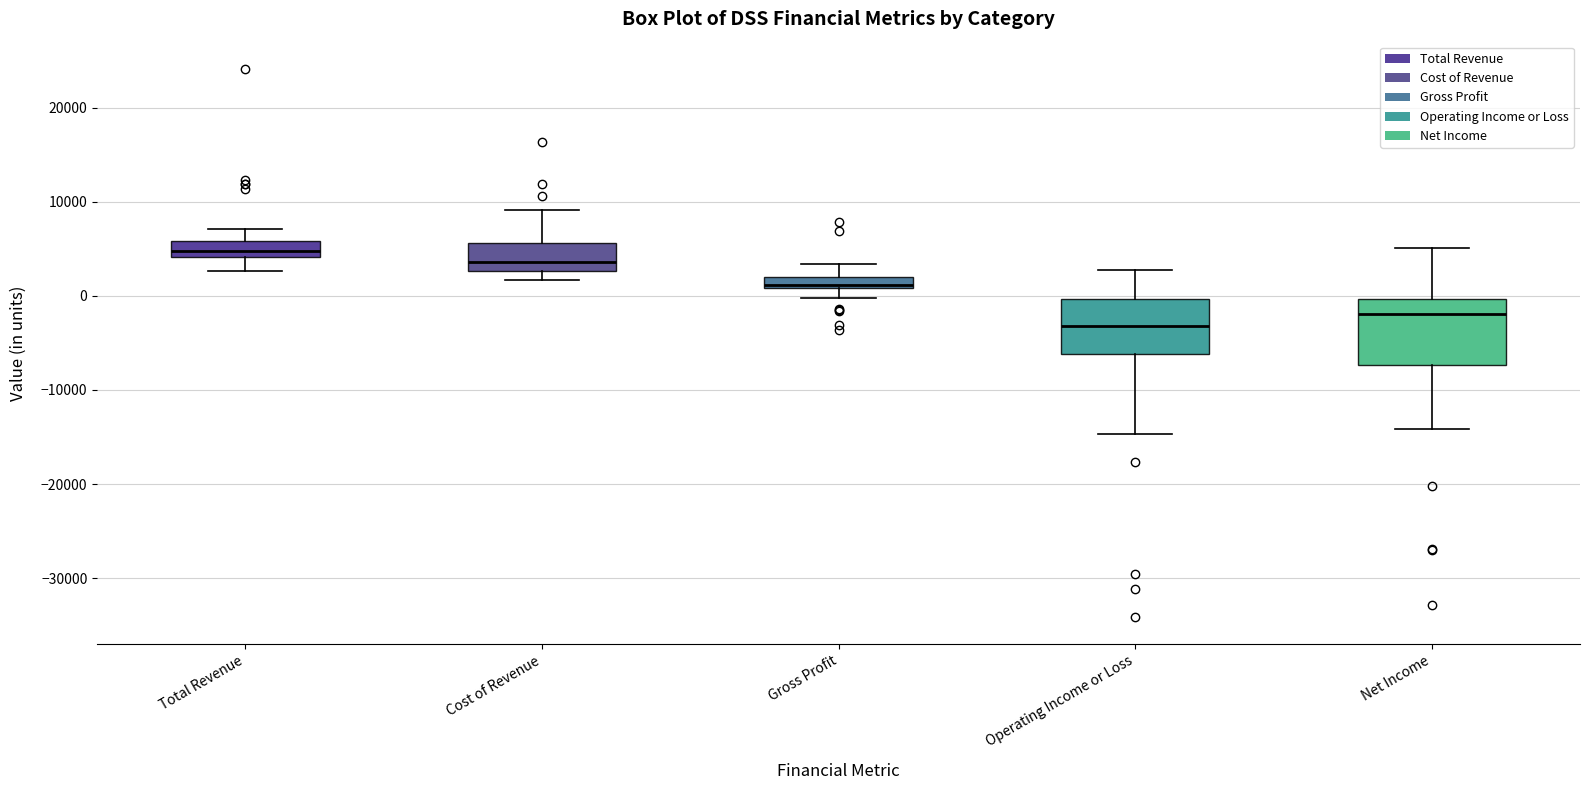

Which box's median line is the highest?

Total Revenue